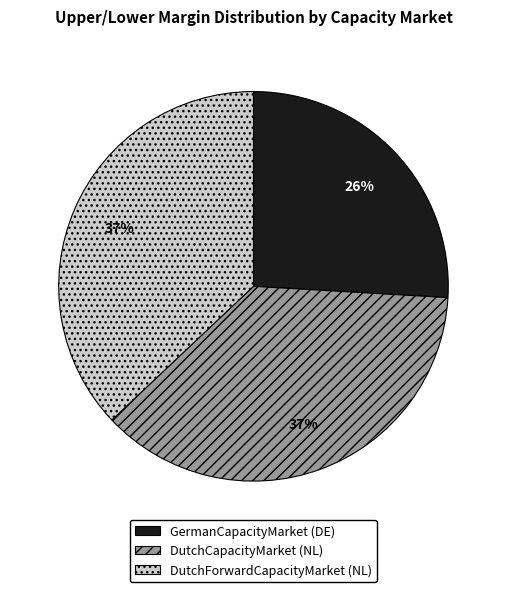

To the nearest percent, what portion does DutchForwardCapacityMarket (NL) represent?

37%